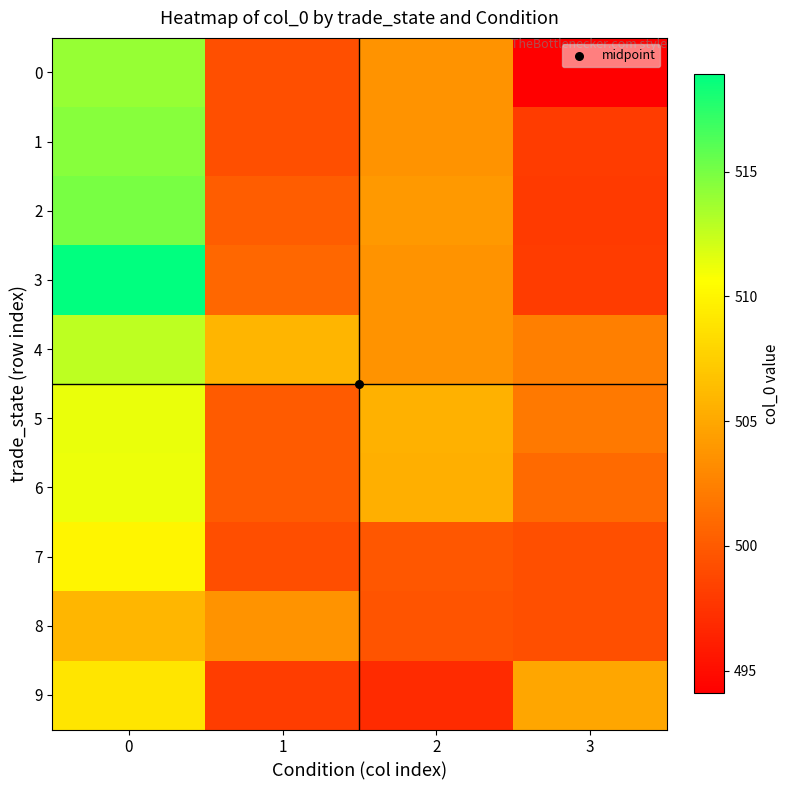

Which series changed the most between 0 and 1?

3